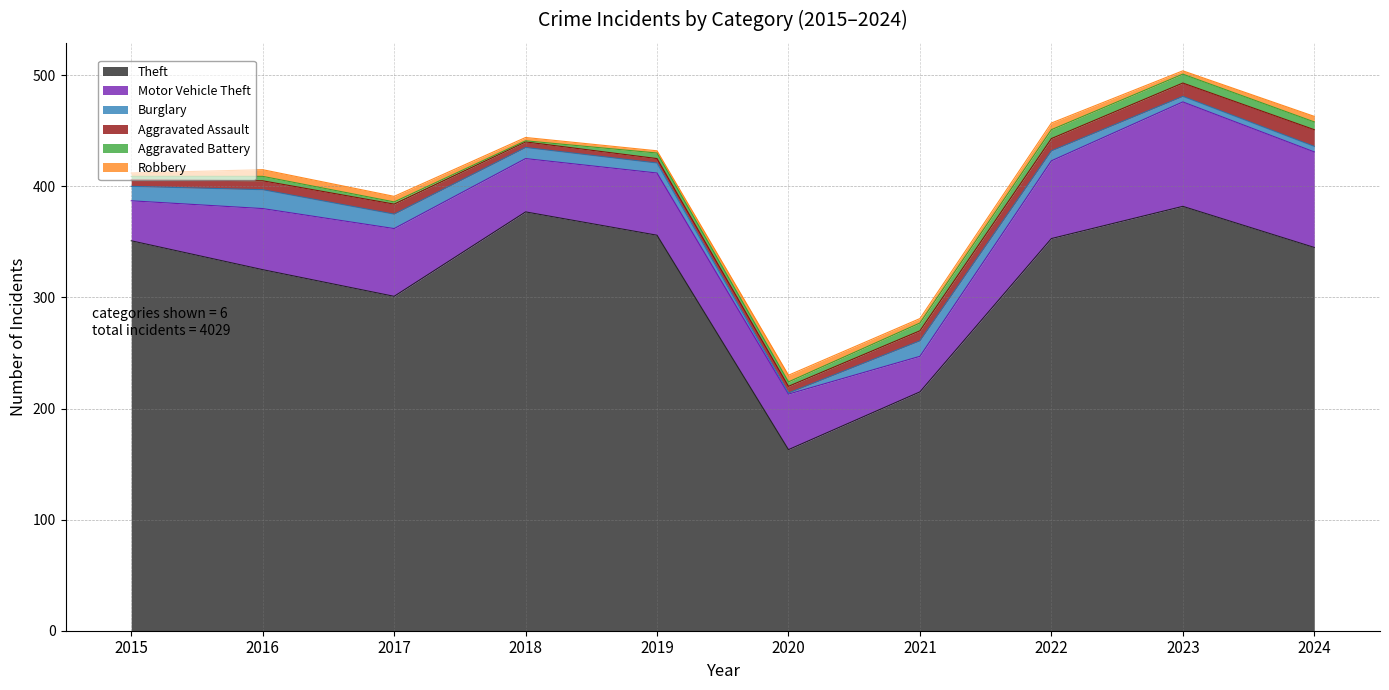

How many Robbery values are between 3 and 6?

9